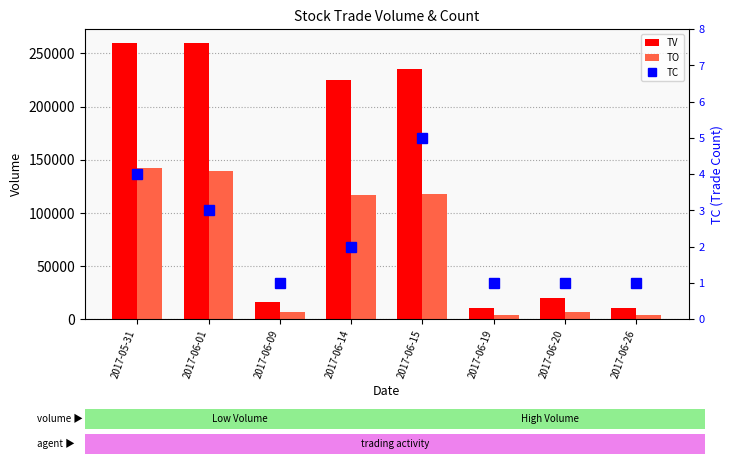

Between 2017-06-01 and 2017-06-15, which series saw the biggest shift?

TV